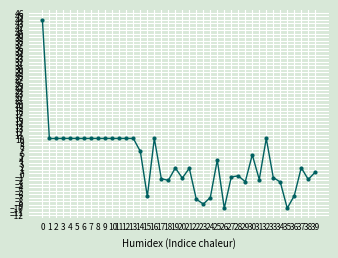

The value at 21 is 1.5. True or false?

True